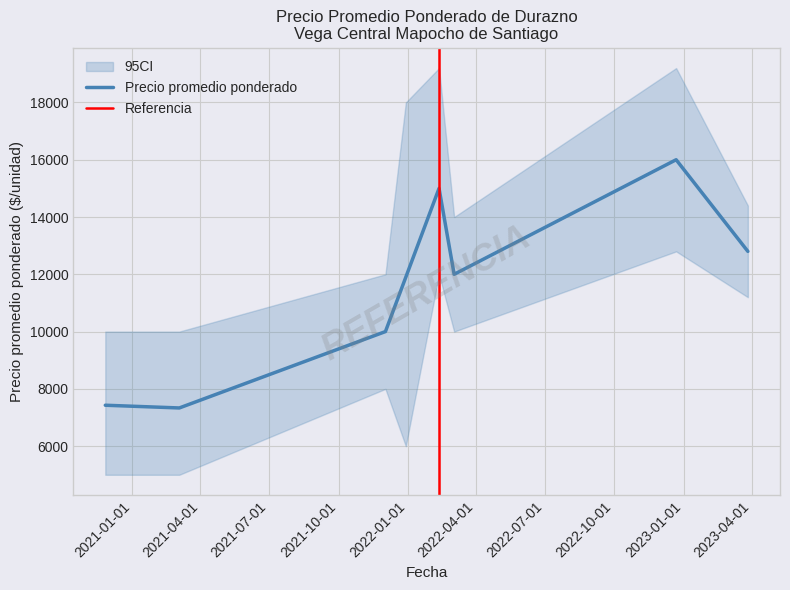

What is the lowest value of the Precio promedio ponderado series?

7333.3